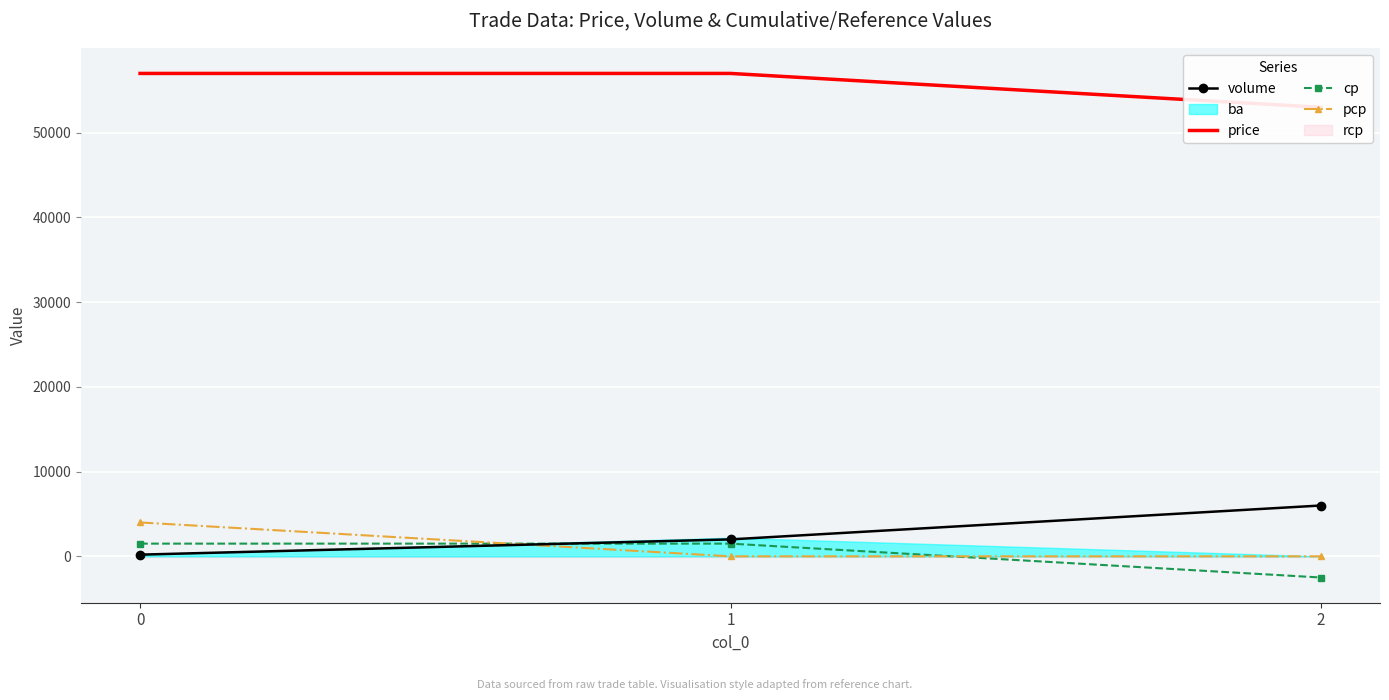

True or false: cp has a value of 1500 at 1.

True